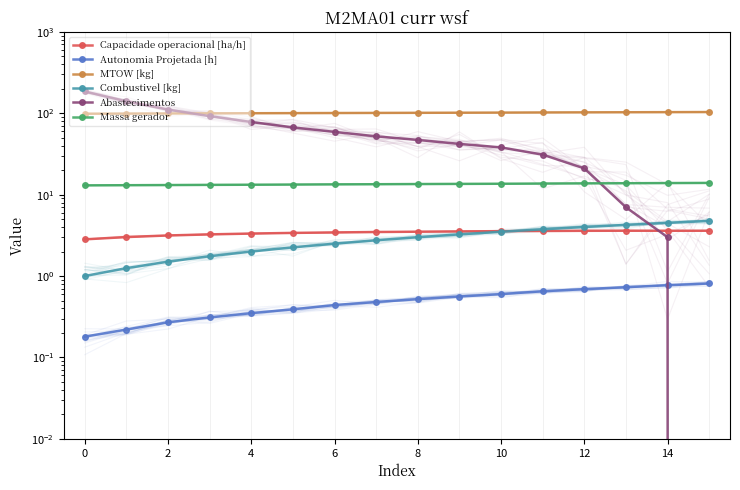

What are all the series names shown in the legend?

Capacidade operacional [ha/h], Autonomia Projetada [h], MTOW [kg], Combustivel [kg], Abastecimentos, Massa gerador